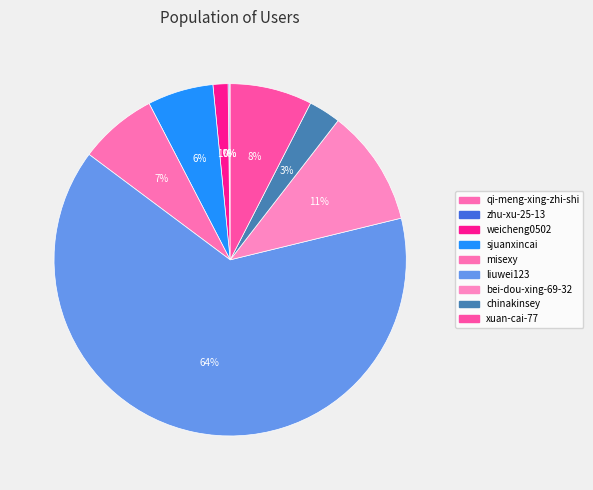

What percentage do bei-dou-xing-69-32 and zhu-xu-25-13 together represent?

10.8%